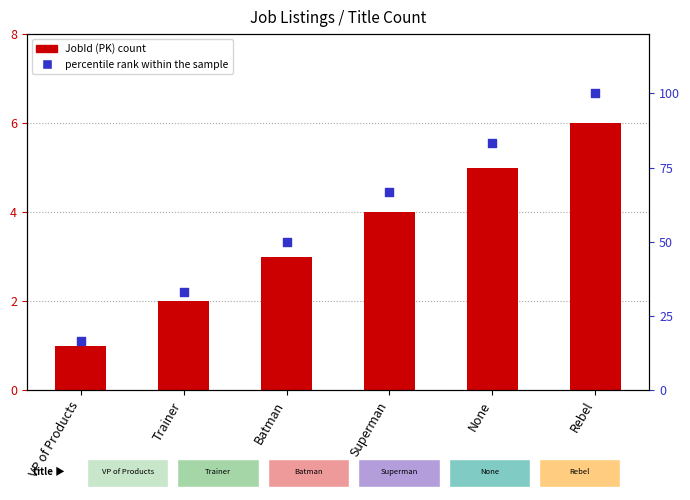

What is the total value across all series at Trainer?

35.3